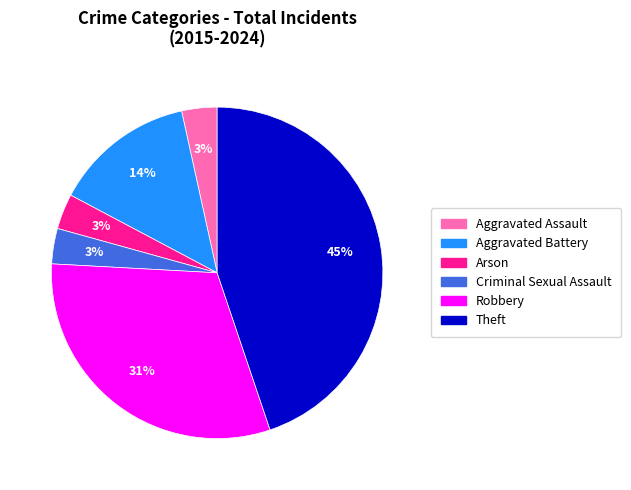

To the nearest percent, what is the difference between the Robbery and Criminal Sexual Assault slice percentages?

28%